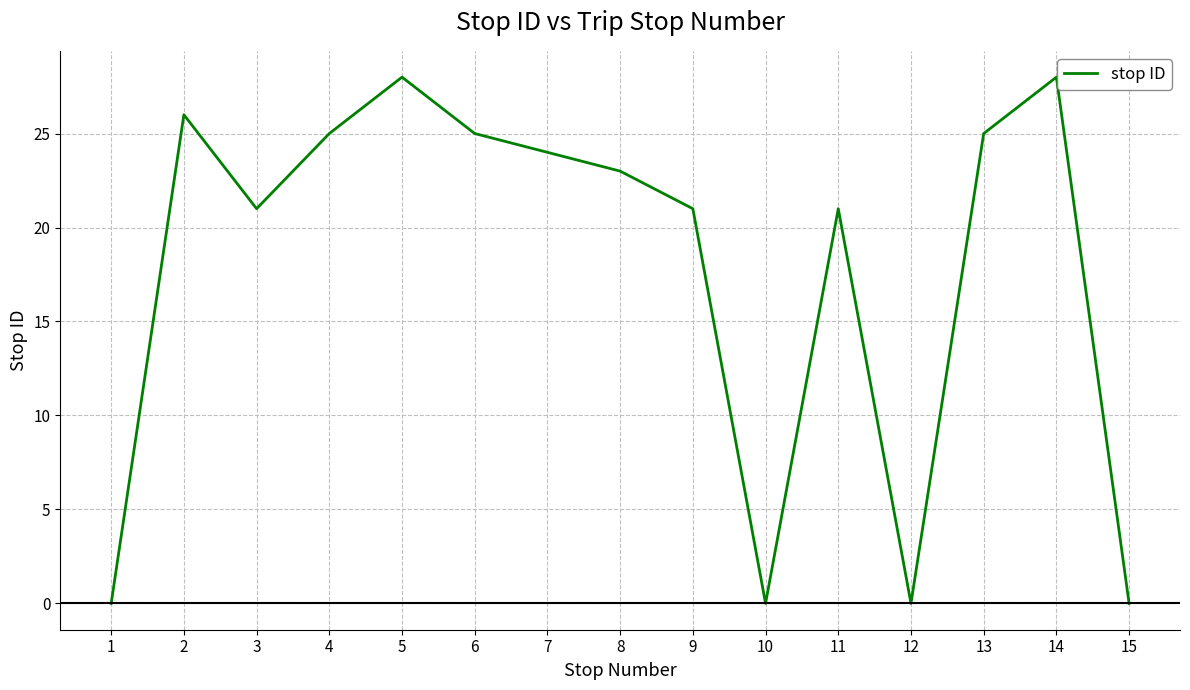

At which category does the data reach its first local peak?

2